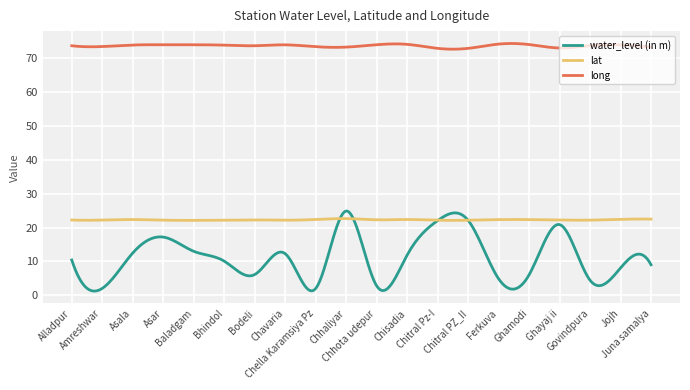

How many lines are shown in the chart?

3